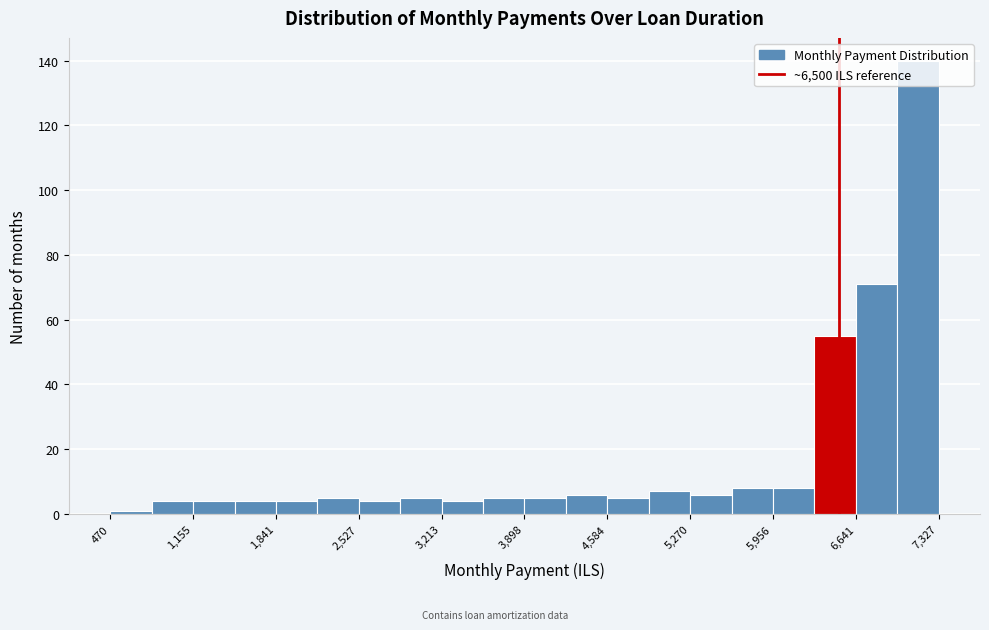

Read against the x-axis, roughly where is the centre of the tallest bar?

7200